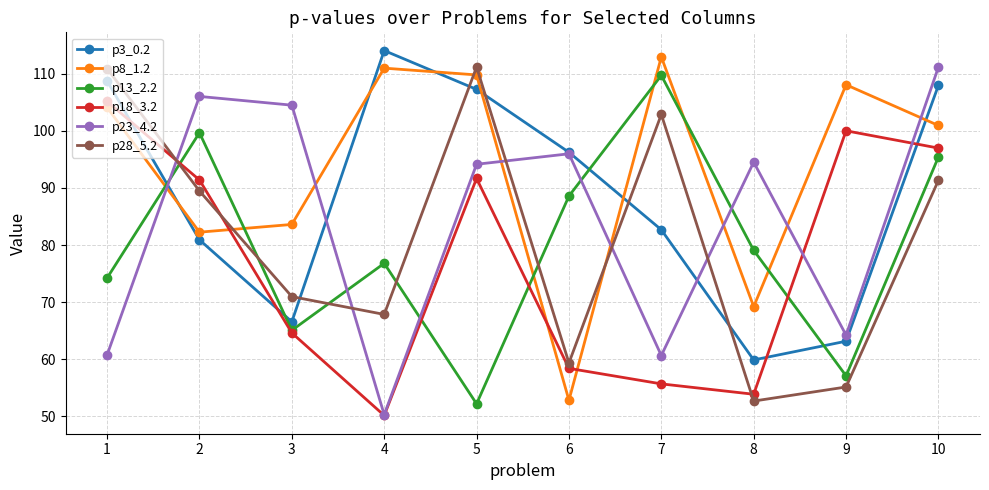

How many data points in p18_3.2 are above 91?

5